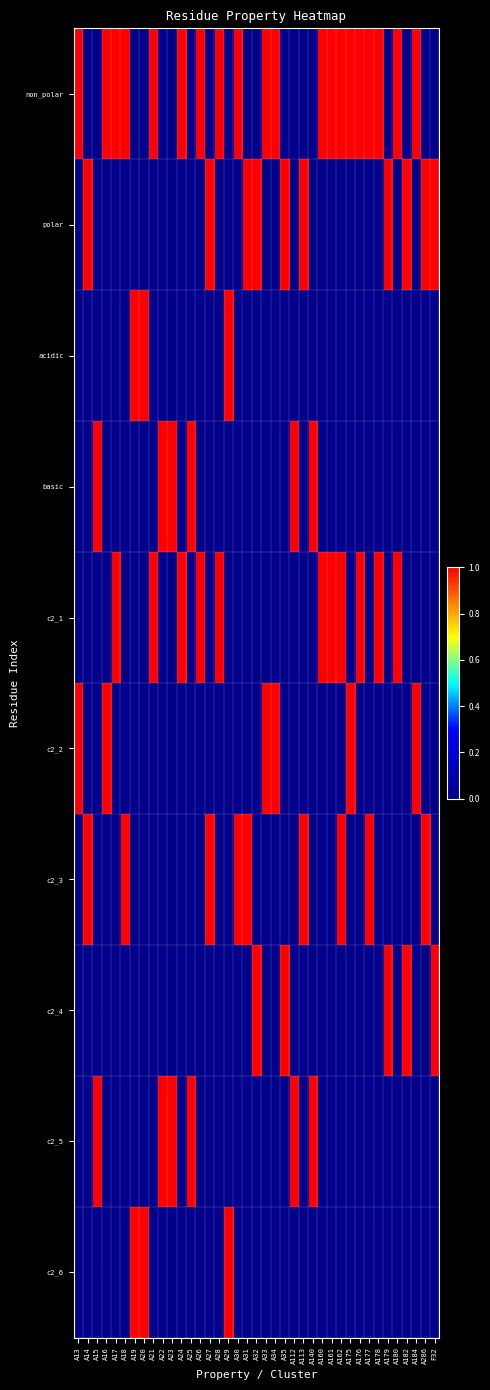

Which label corresponds to the largest value in the chart?

A13